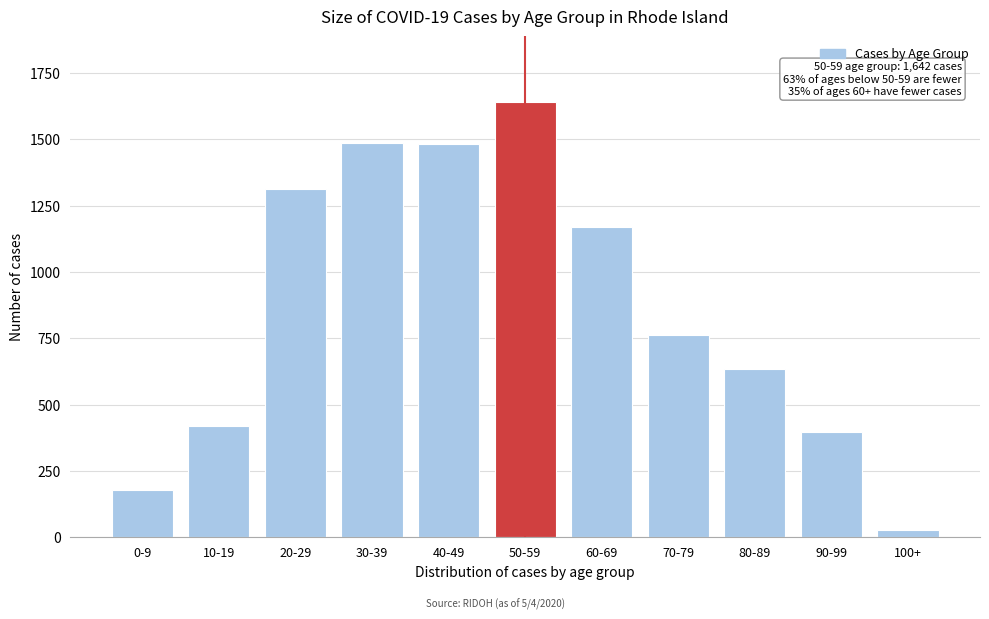

What is the label of the 8th bar from the right?

30-39